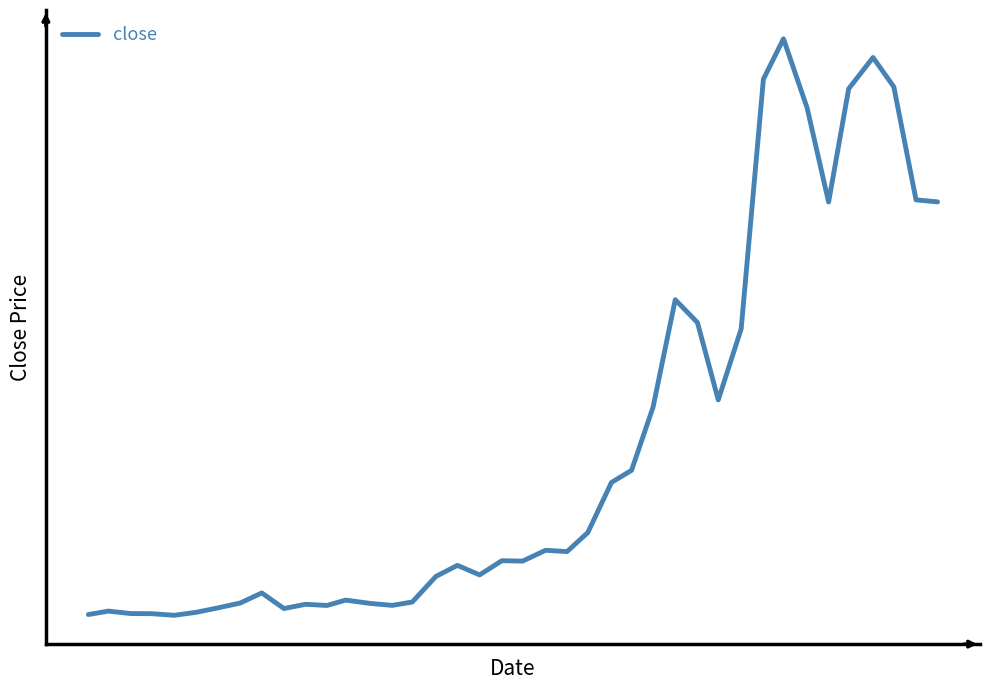

Reading right to left, what are all the values shown in this chart?

4.5	4.5	5.6	5.9	5.6	4.5	5.4	6.1	5.7	3.2	2.5	3.3	3.5	2.4	1.8	1.7	1.2	1.0	1.0	0.9	0.9	0.8	0.9	0.8	0.5	0.5	0.5	0.5	0.5	0.5	0.4	0.6	0.5	0.4	0.4	0.4	0.4	0.4	0.4	0.4